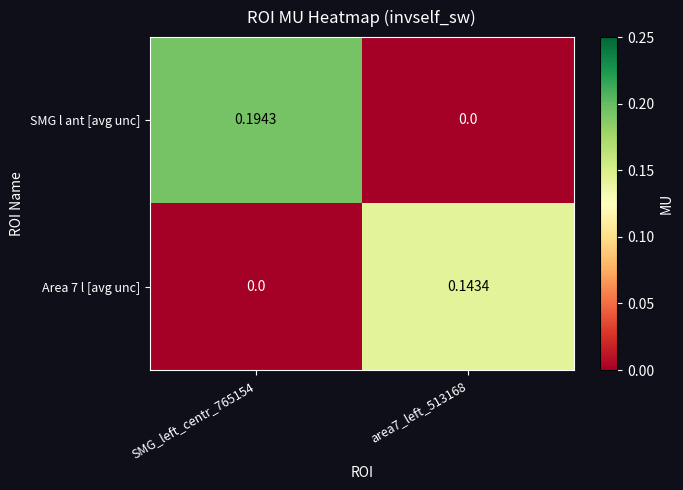

Which series has the largest range (max minus min)?

SMG l ant [avg unc]